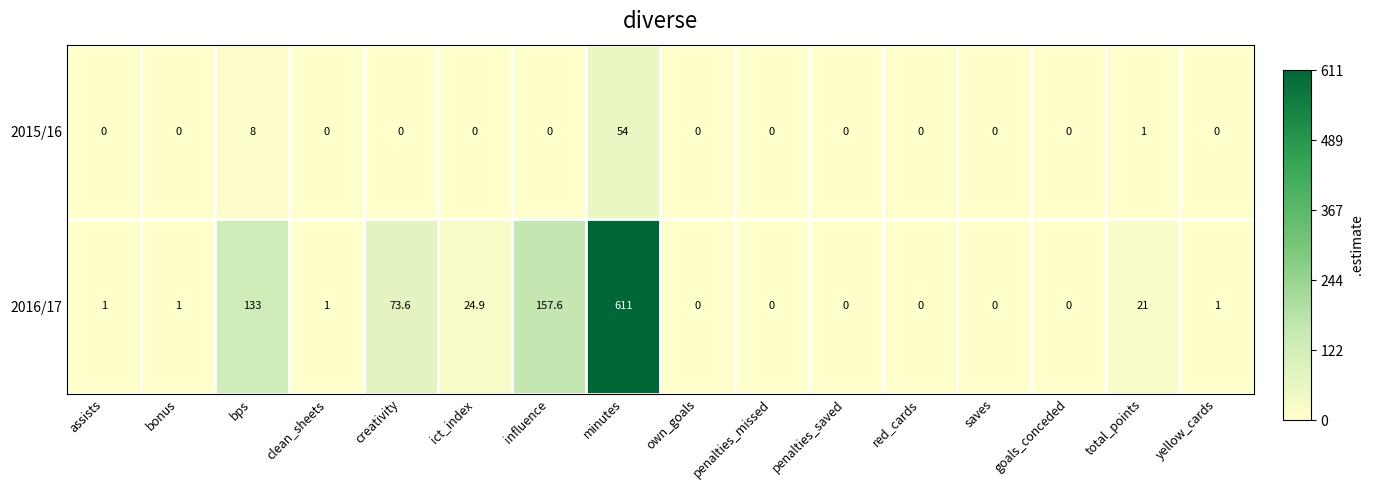

At minutes, list the series in order from smallest to largest.

2015/16, 2016/17